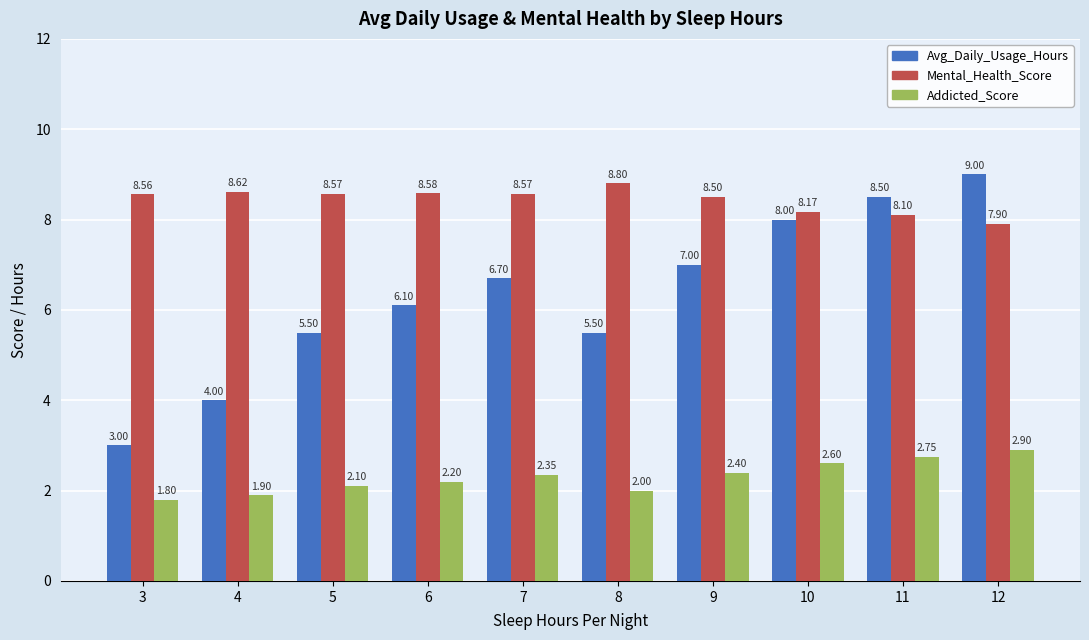

At how many categories does at least one series exceed 6?

10